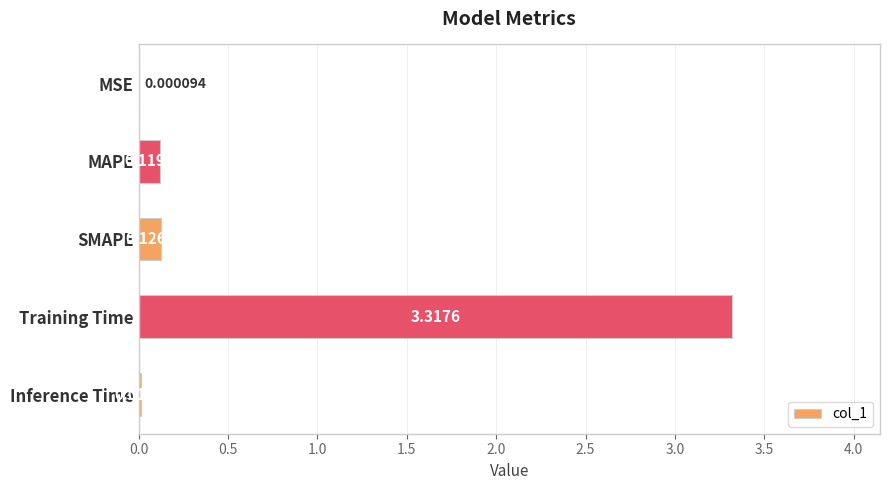

Where is the data nearest to the value 1?

SMAPE